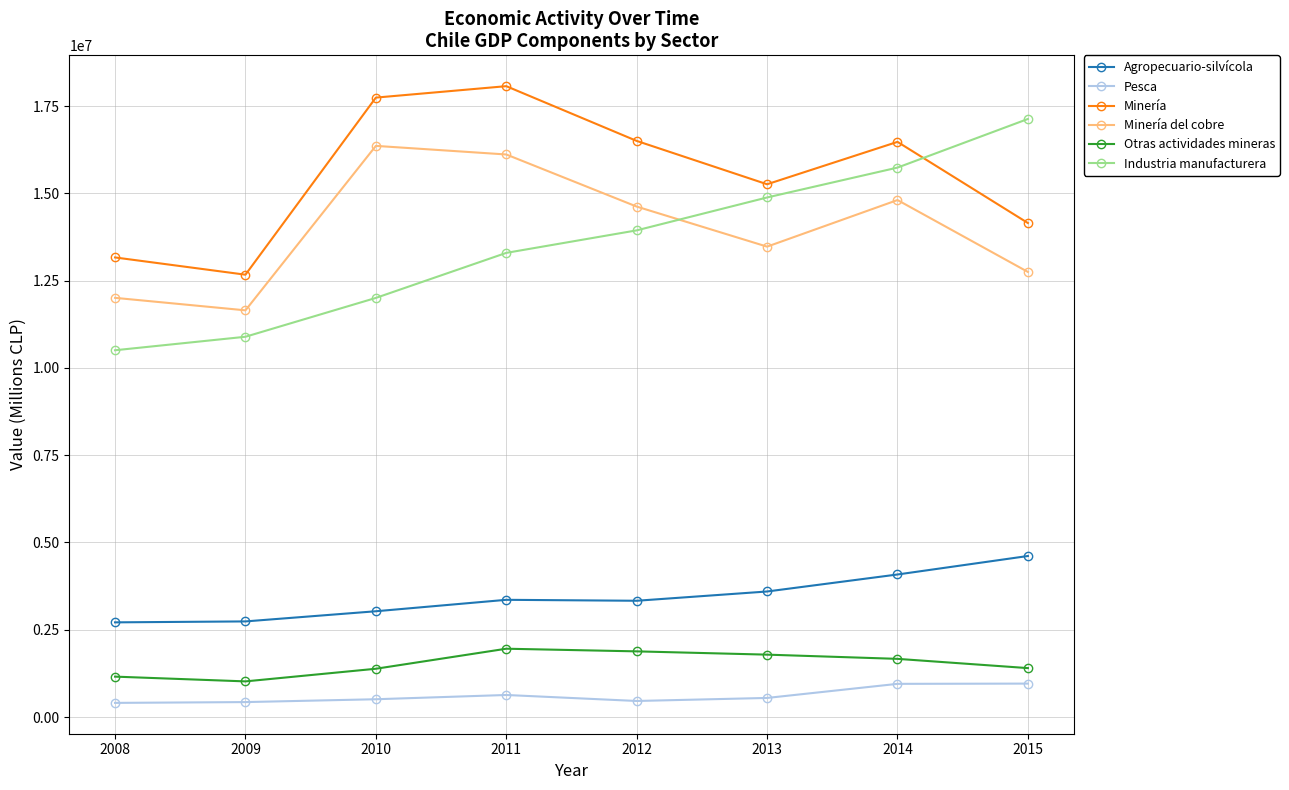

True or false: Minería has more than 1 points higher than both neighbors.

True